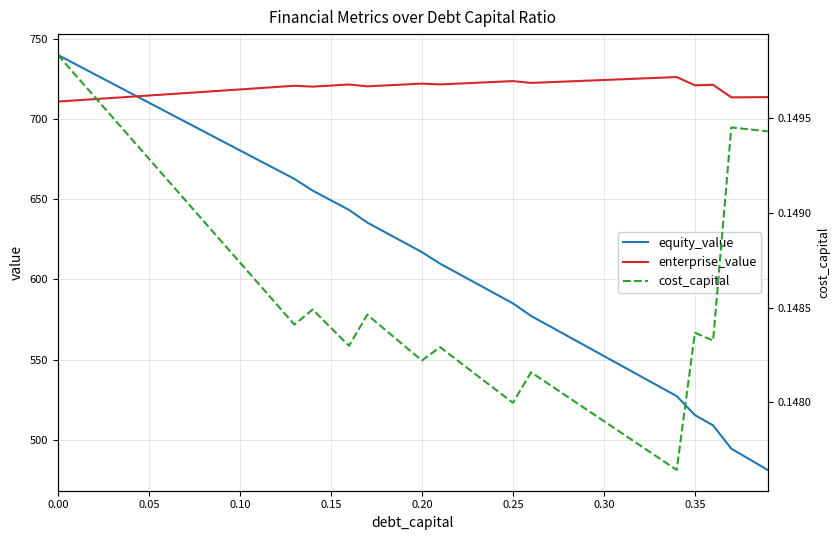

Count the cost_capital values in the range 0 to 1.

40